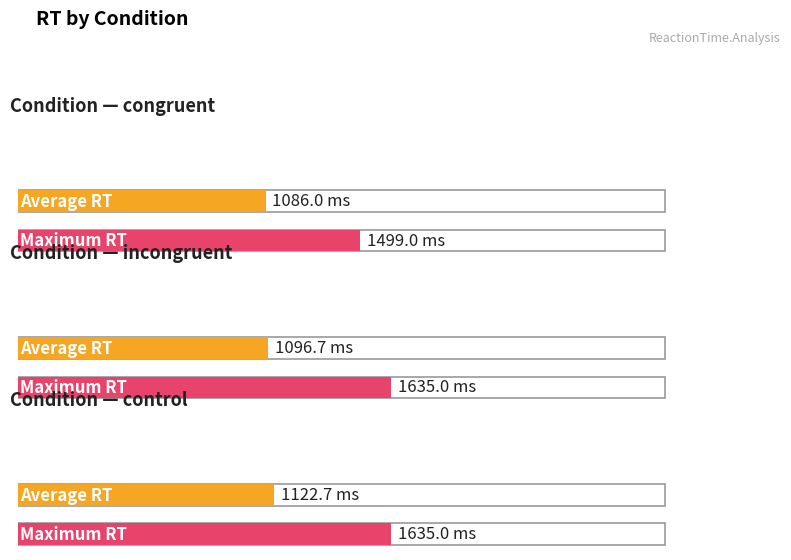

Is the value of Maximum RT at congruent greater than the value of Average RT at control?

Yes